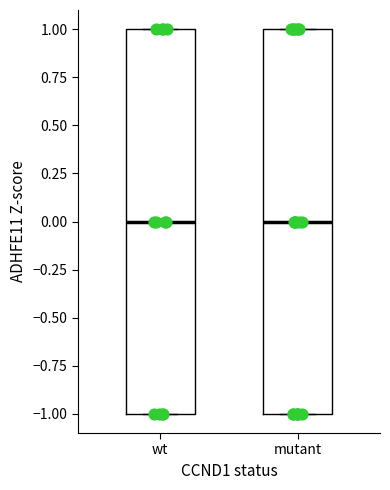

Reading left to right, read every box against the y-axis: the position of its median line, the range the box covers, and the ends of its whiskers. The values are not printed on the chart, so give them approximately, as read against the axis.

wt: median 0, box -1 to 1, whiskers -1 to 1
mutant: median 0, box -1 to 1, whiskers -1 to 1